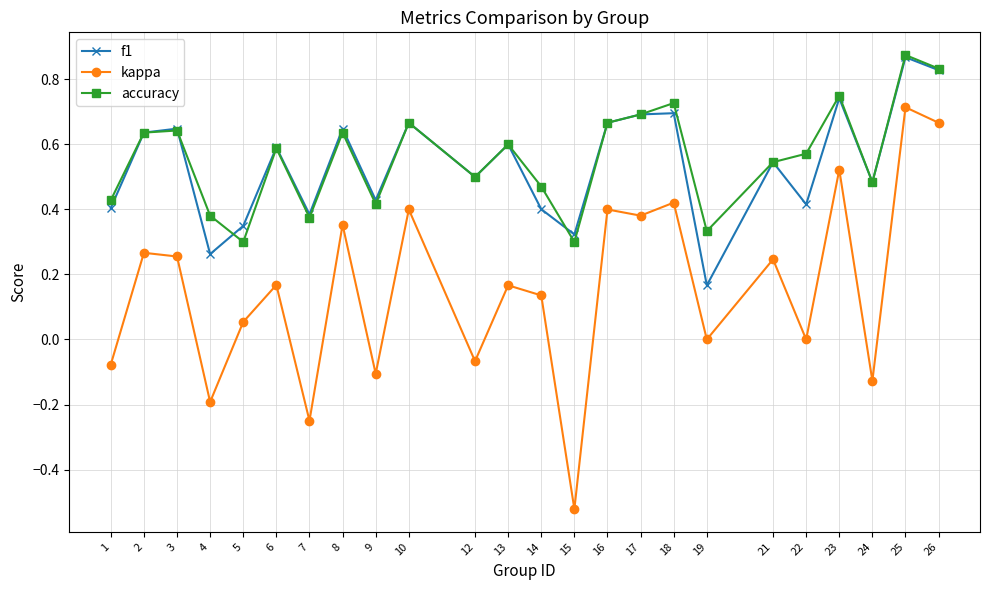

Does the chart display data point markers on the line(s)?

Yes